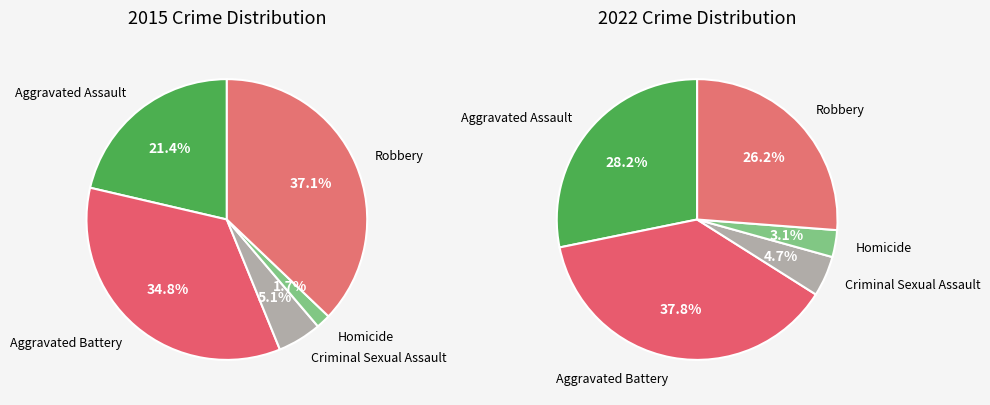

Does 3 account for over 50% of the chart?

No